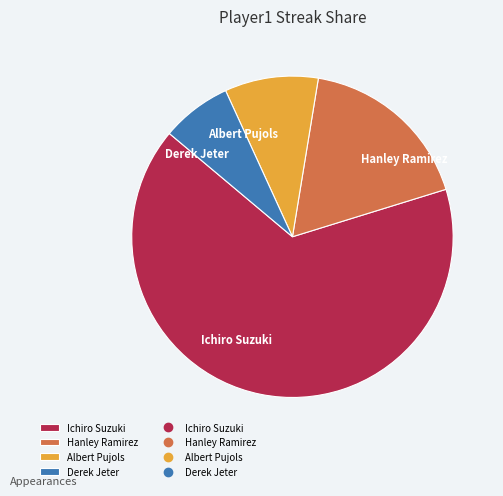

Is it true that Albert Pujols is 9% of the pie?

True